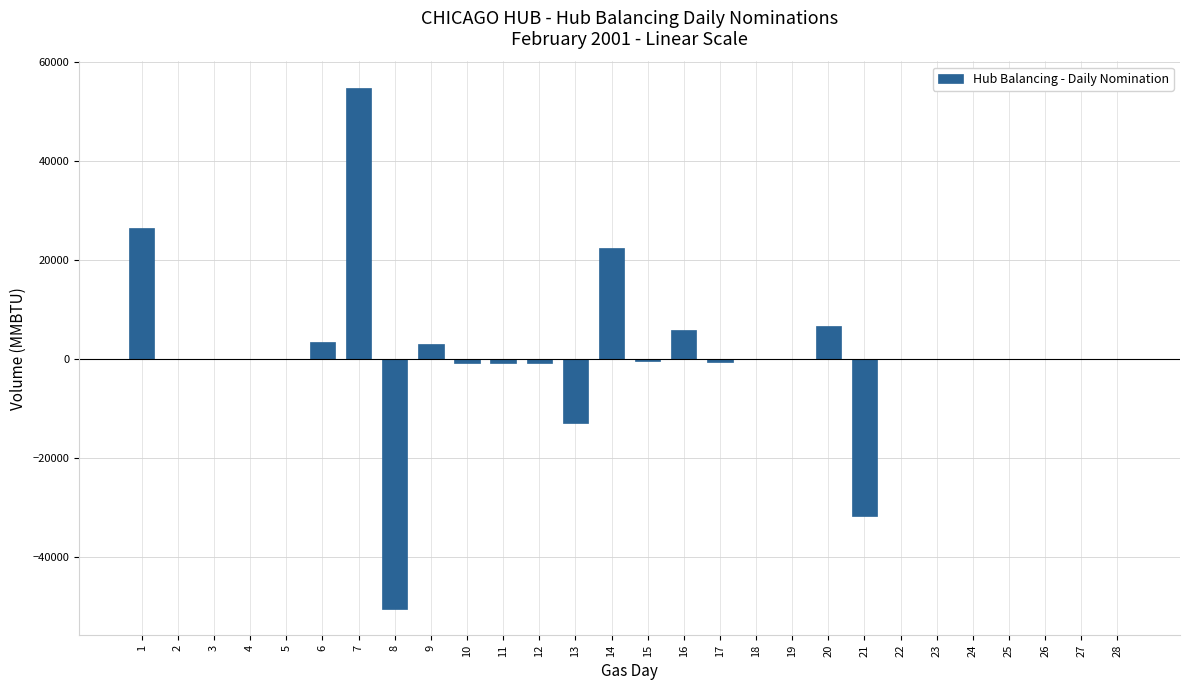

Is it true that the value at 21 is -9770?

False